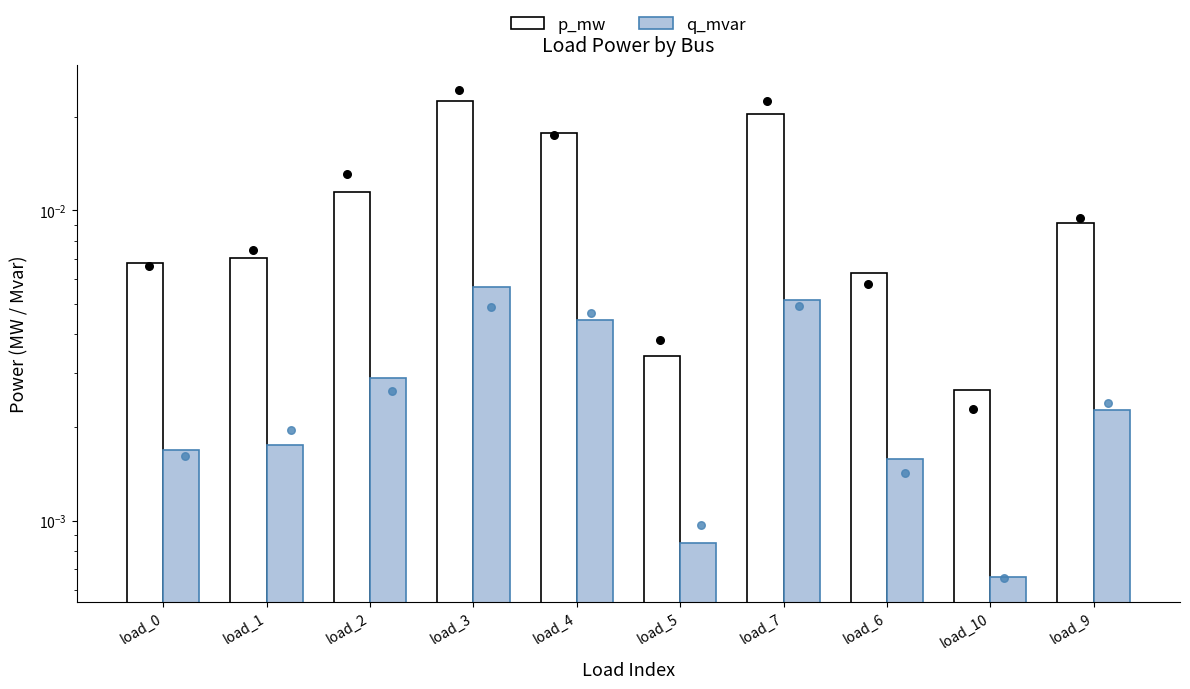

Which series contains the highest Y value?

p_mw